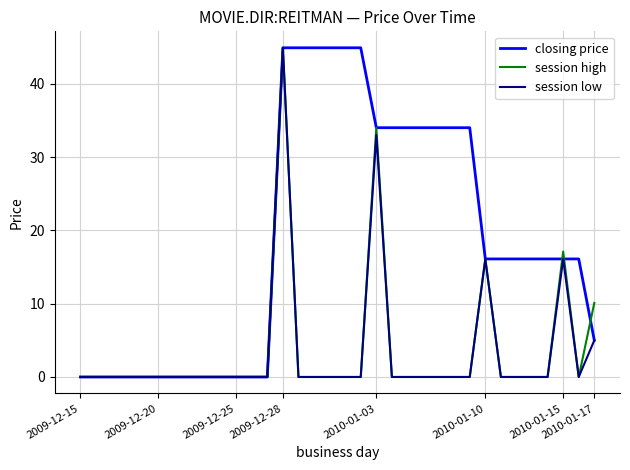

What is the maximum value for session high?

44.9